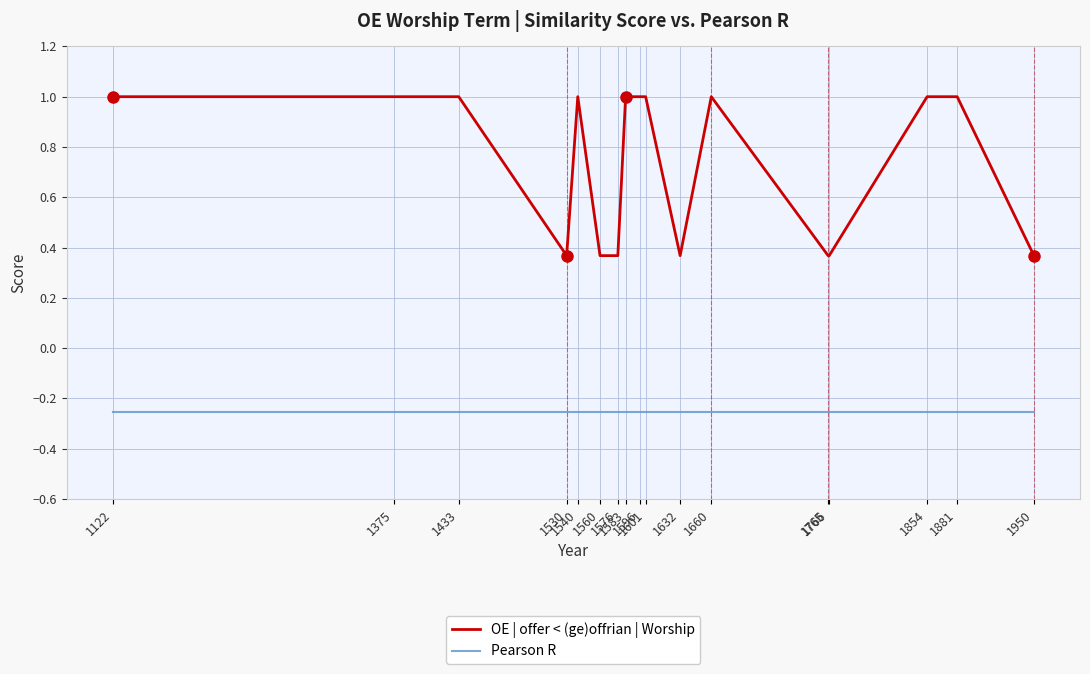

Rank the series by their average value, from lowest to highest.

Pearson R, OE | offer < (ge)offrian | Worship